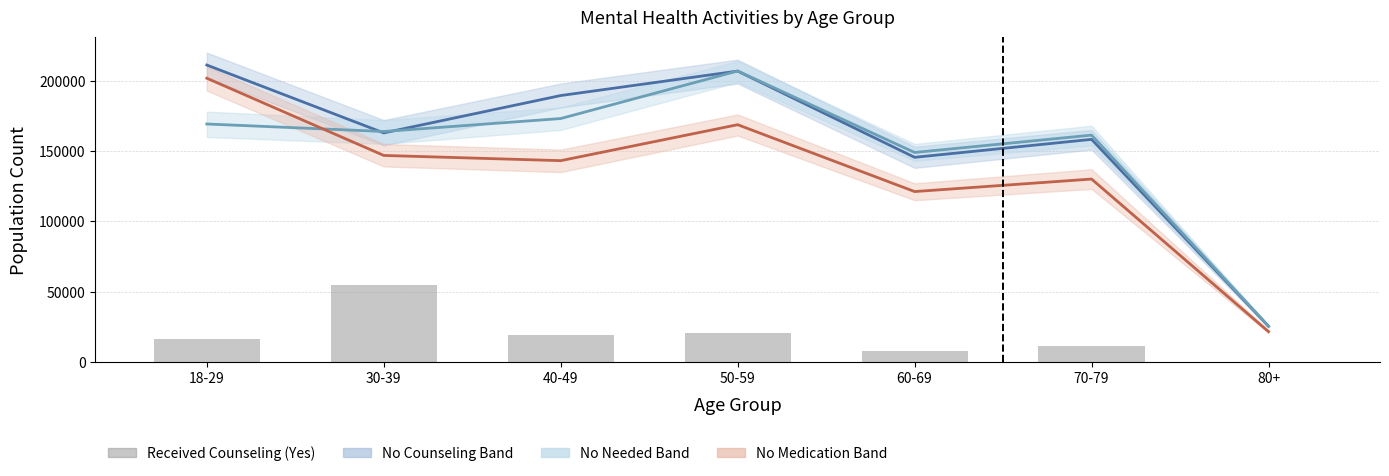

At how many categories does at least one series exceed 37160?

6